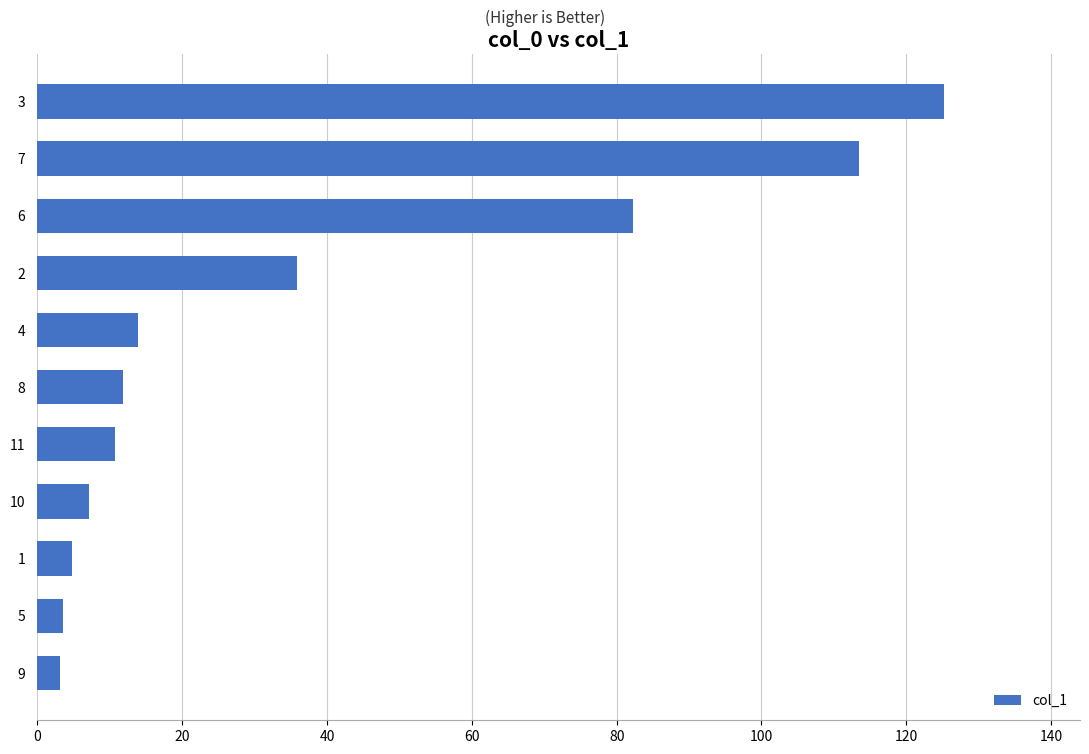

Is it true that the value at 4 is 13.9?

True